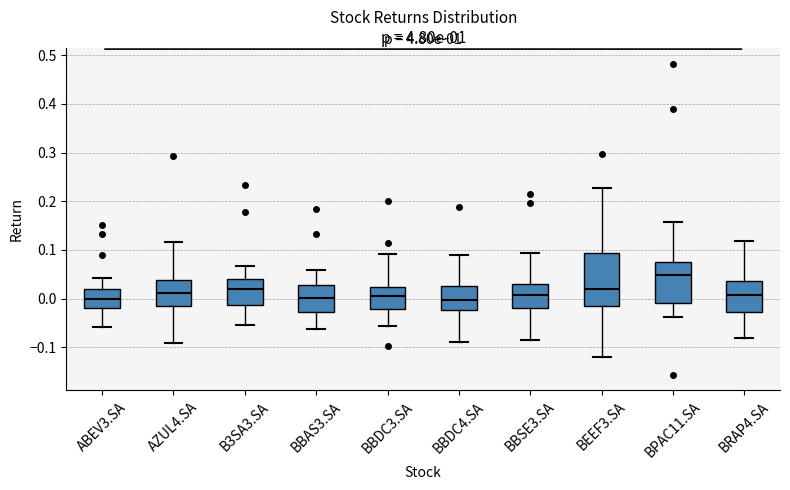

Comparing the boxes themselves (not the whiskers), which one is the tallest?

BEEF3.SA